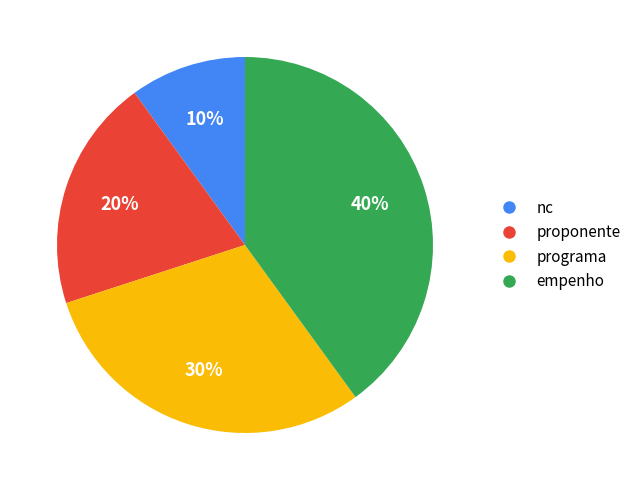

To the nearest percent, what is the difference between the largest and smallest slice percentages?

30%